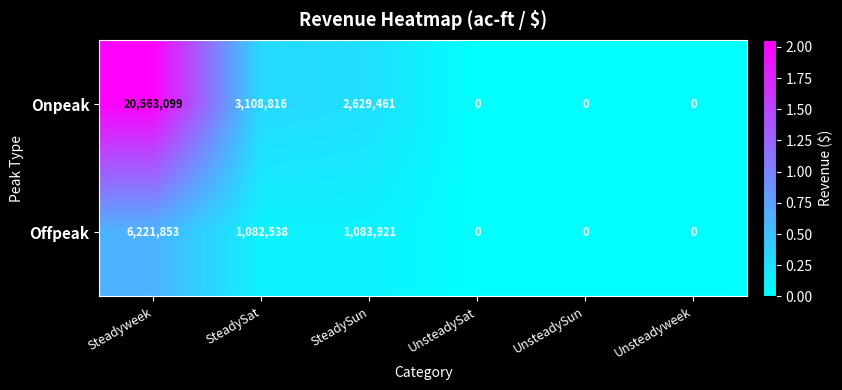

Reading right to left, what are all the values shown in this chart?

Onpeak: Unsteadyweek=0	UnsteadySun=0	UnsteadySat=0	SteadySun=2629461	SteadySat=3108816	Steadyweek=20563099
Offpeak: Unsteadyweek=0	UnsteadySun=0	UnsteadySat=0	SteadySun=1083921	SteadySat=1082538	Steadyweek=6221853